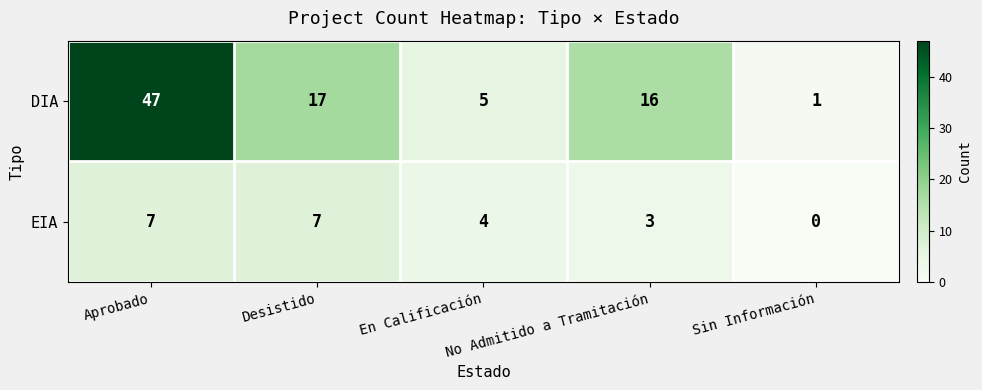

Rank the series by their average value, from highest to lowest.

DIA, EIA